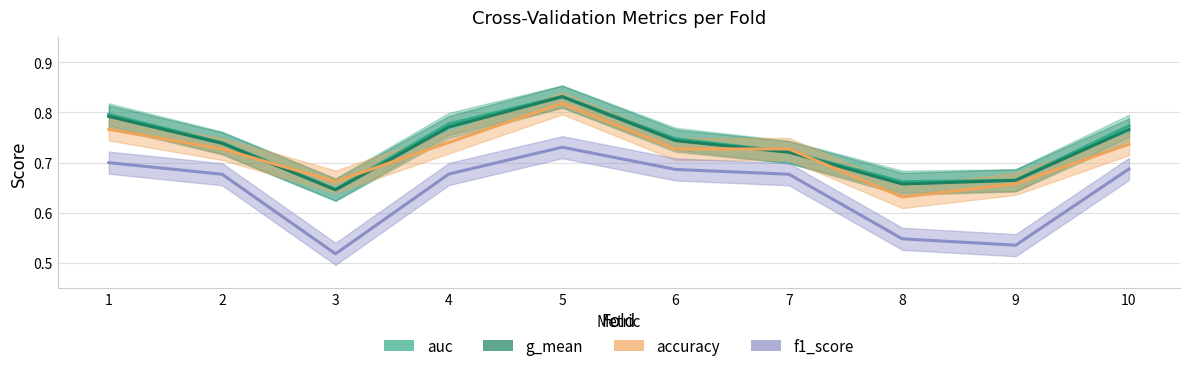

The g_mean series shows 0.9 at 3. True or false?

False